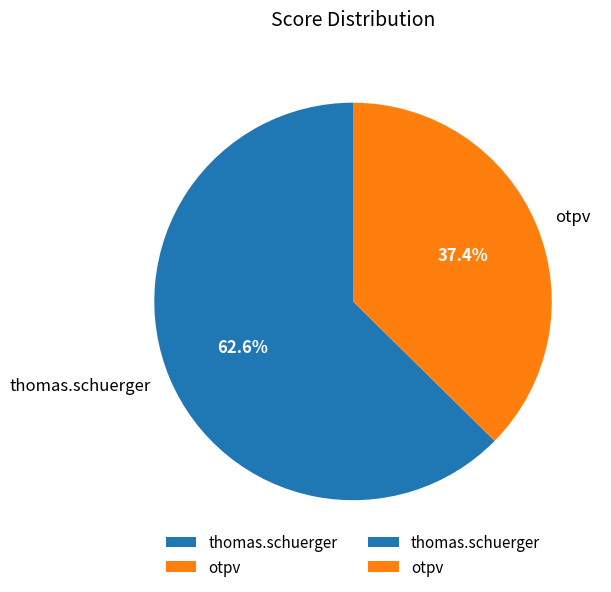

What is the ratio of the value at thomas.schuerger to the value at otpv?

1.7